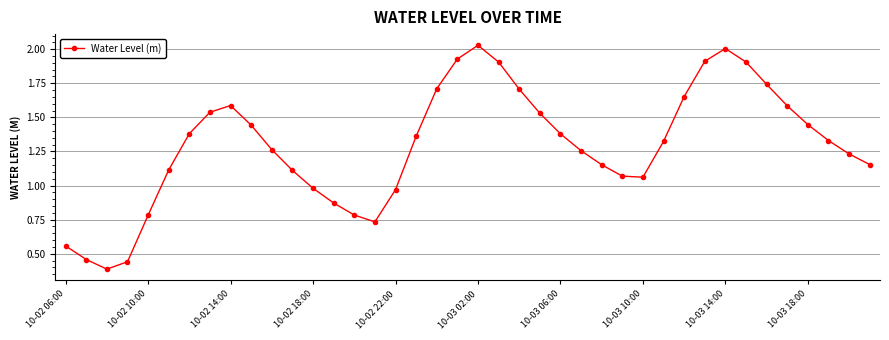

What is the difference between the second highest and second lowest values?

1.6